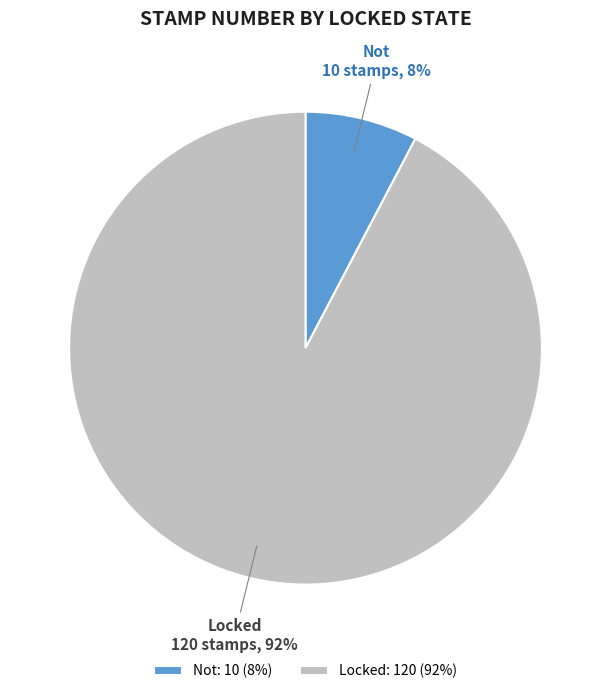

Does Locked account for over 50% of the chart?

Yes